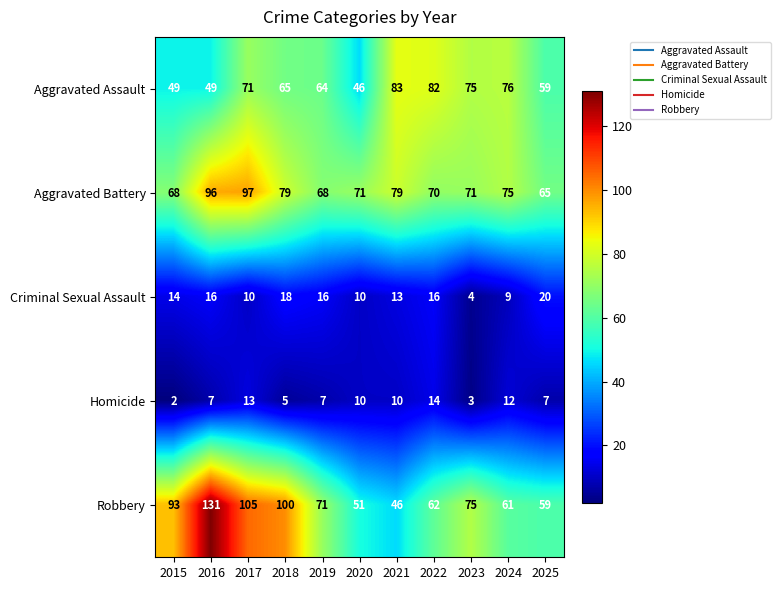

What is the difference between the highest and lowest values at 2017?

95